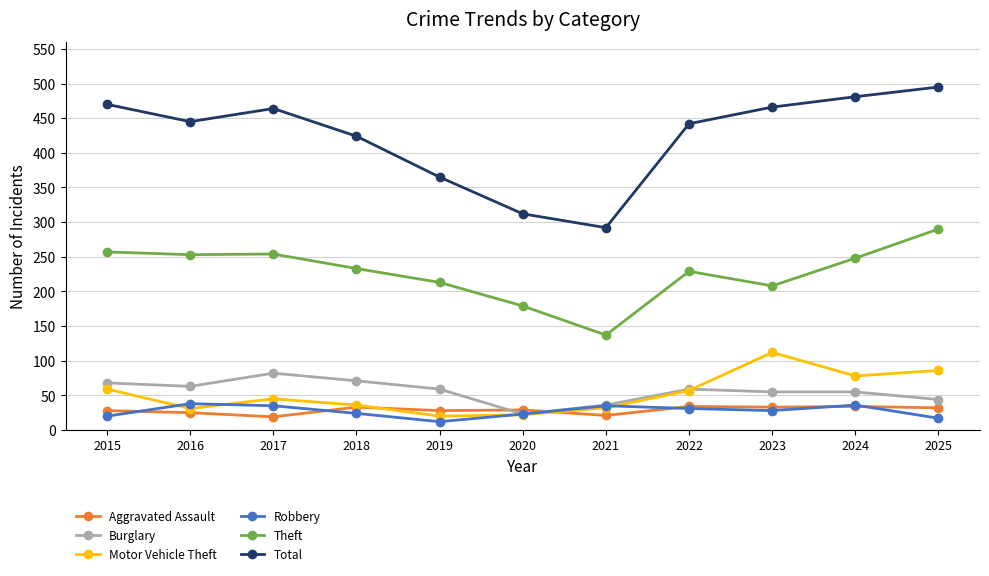

What is the minimum value shown in the chart?

12